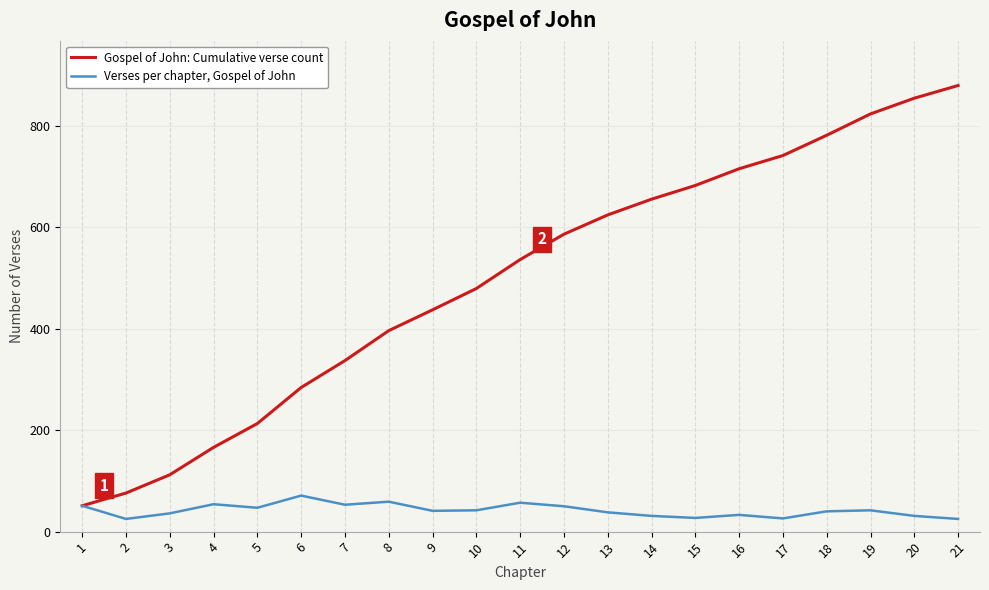

Rank the series by their average value, from lowest to highest.

Verses per chapter, Gospel of John, Gospel of John: Cumulative verse count